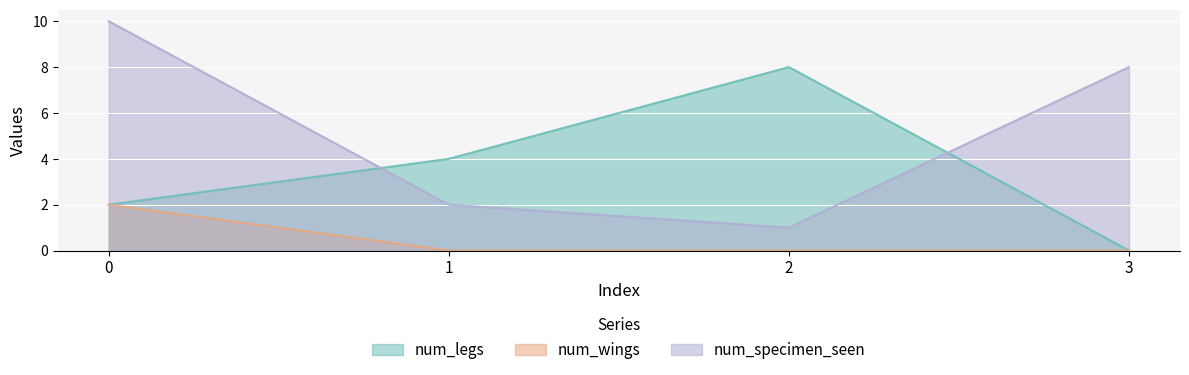

The value of num_specimen_seen at 2 is 0. True or false?

False